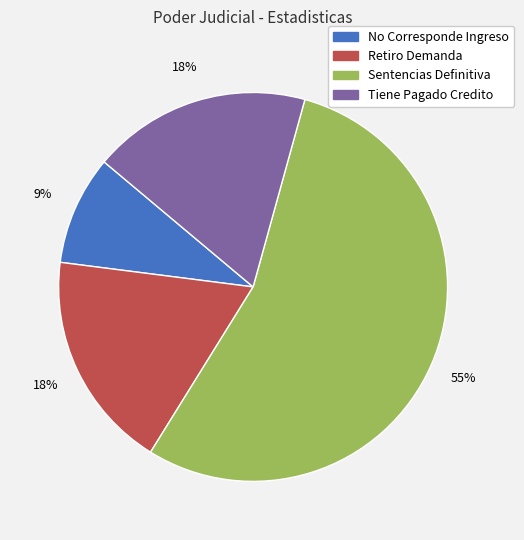

How many segments does this pie chart have?

4